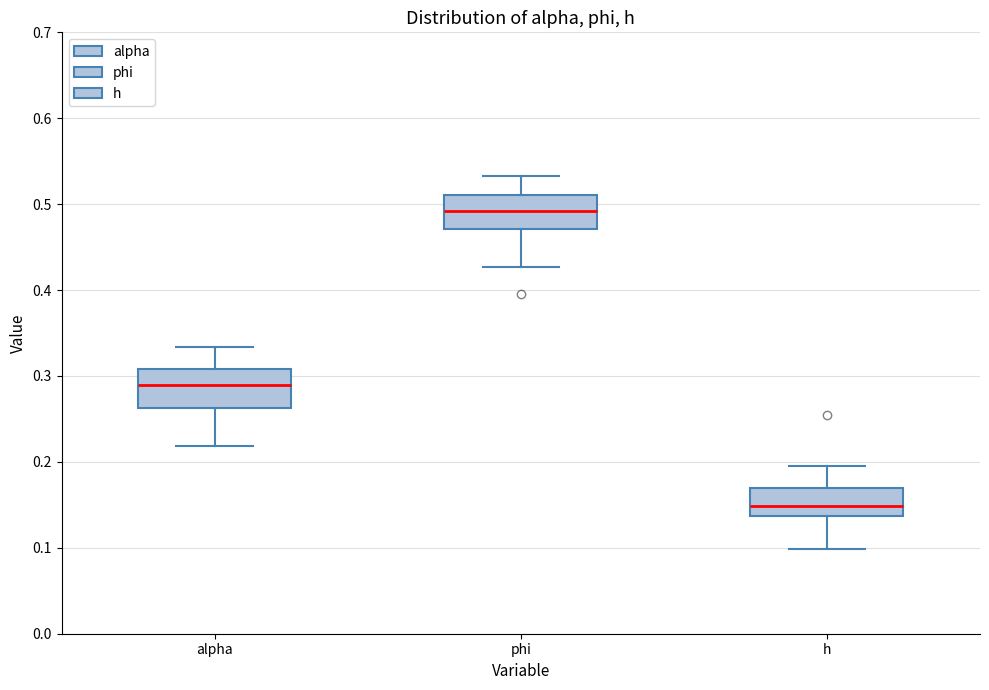

Reading left to right, read every box against the y-axis: the position of its median line, the range the box covers, and the ends of its whiskers. The values are not printed on the chart, so give them approximately, as read against the axis.

alpha: median 0.29, box 0.26 to 0.31, whiskers 0.22 to 0.33
phi: median 0.49, box 0.47 to 0.51, whiskers 0.43 to 0.53
h: median 0.15, box 0.14 to 0.17, whiskers 0.10 to 0.20